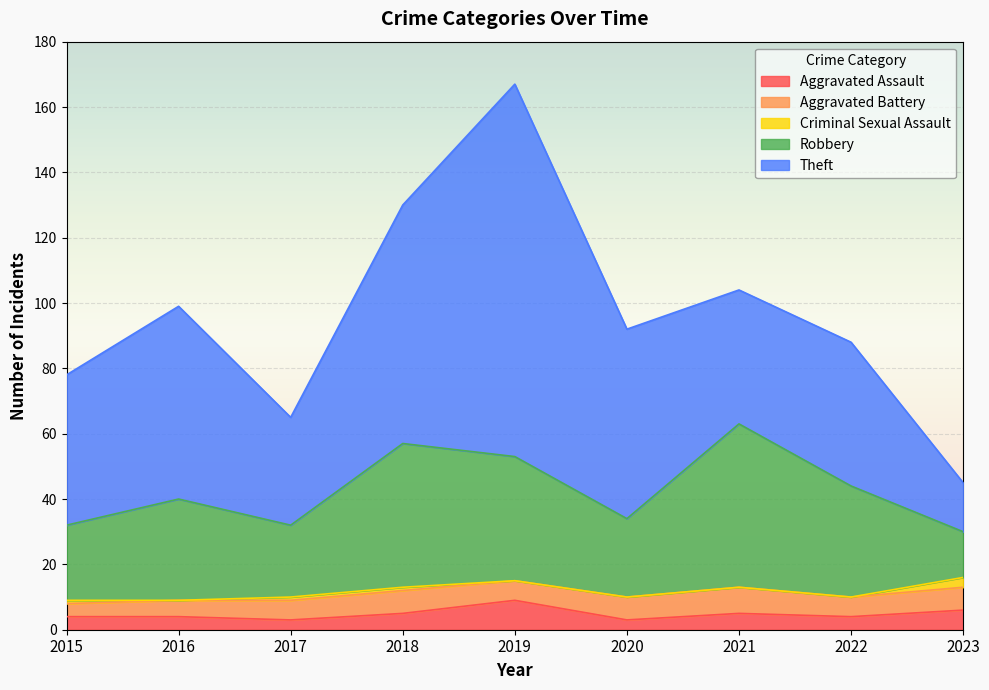

What are all the series names shown in the legend?

Aggravated Assault, Aggravated Battery, Criminal Sexual Assault, Robbery, Theft